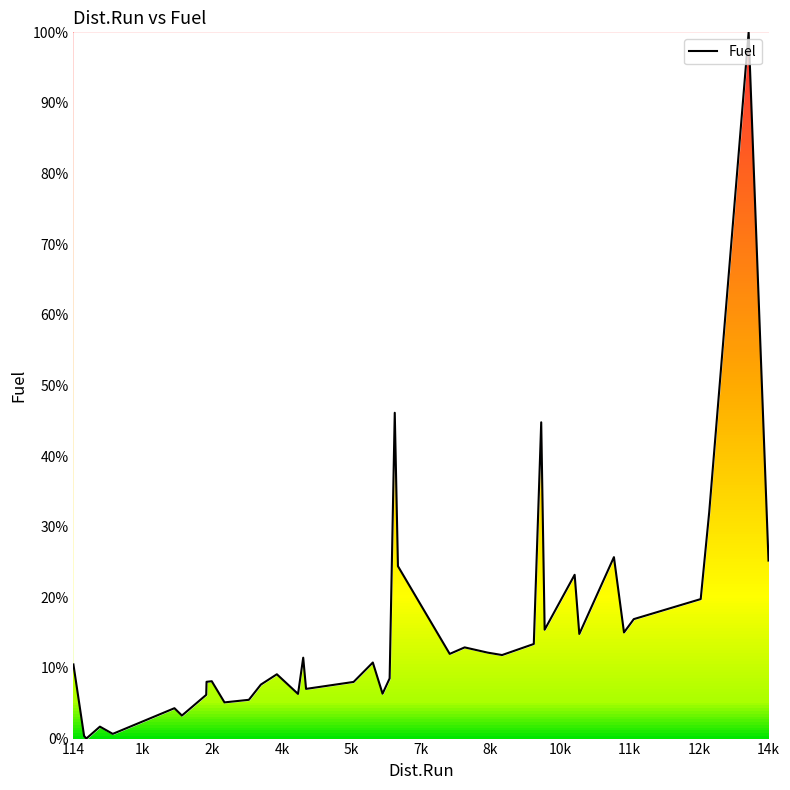

What is the maximum value shown in the chart?

100.0